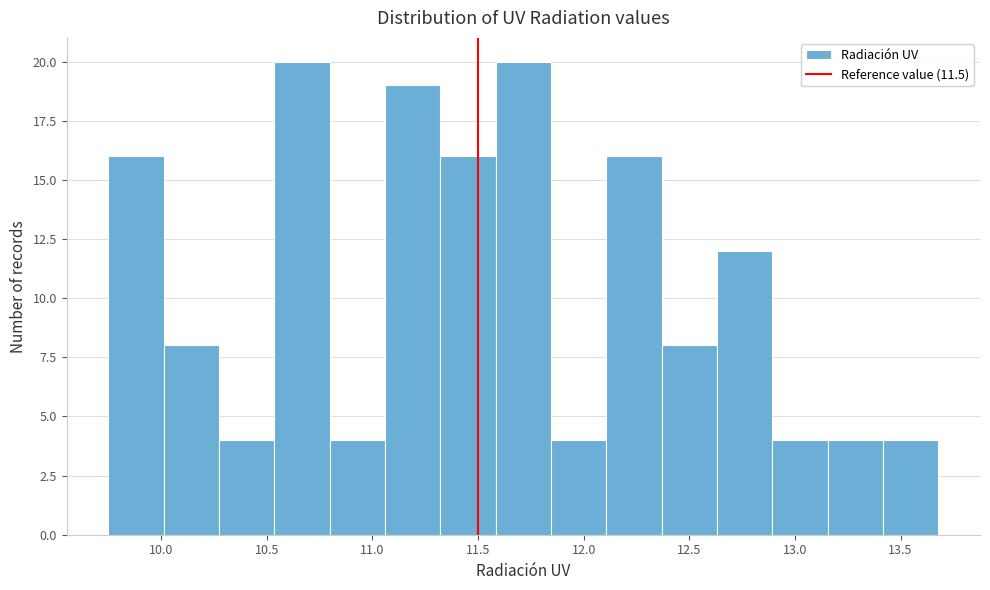

Reading left to right, transcribe this chart: for each bar, give the range it covers on the x-axis and its height. Neither the bar edges nor the heights are printed on the chart, so give them approximately, as read against the axes.

9.75 to 10.00: 16
10.00 to 10.25: 8
10.25 to 10.55: 4
10.55 to 10.80: 20
10.80 to 11.05: 4
11.05 to 11.30: 19
11.30 to 11.60: 16
11.60 to 11.85: 20
11.85 to 12.10: 4
12.10 to 12.35: 16
12.35 to 12.65: 8
12.65 to 12.90: 12
12.90 to 13.15: 4
13.15 to 13.40: 4
13.40 to 13.70: 4